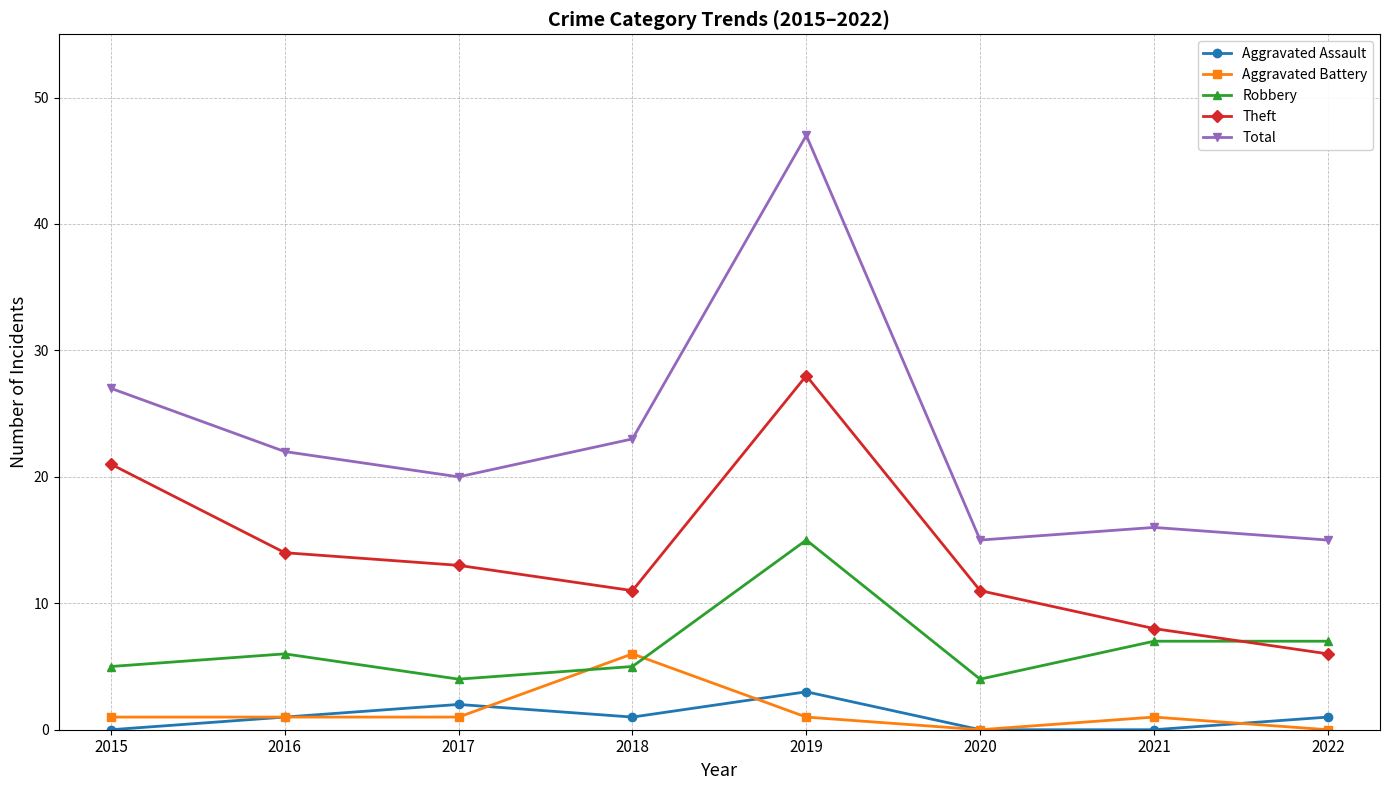

At which category does Aggravated Assault reach its first local peak?

2017